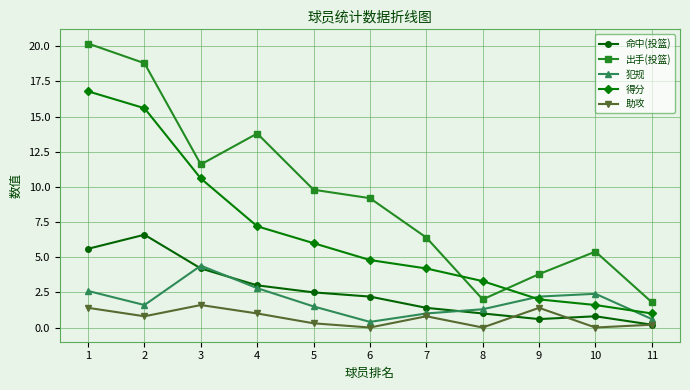

Where does the 出手(投篮) series first go above 9?

1